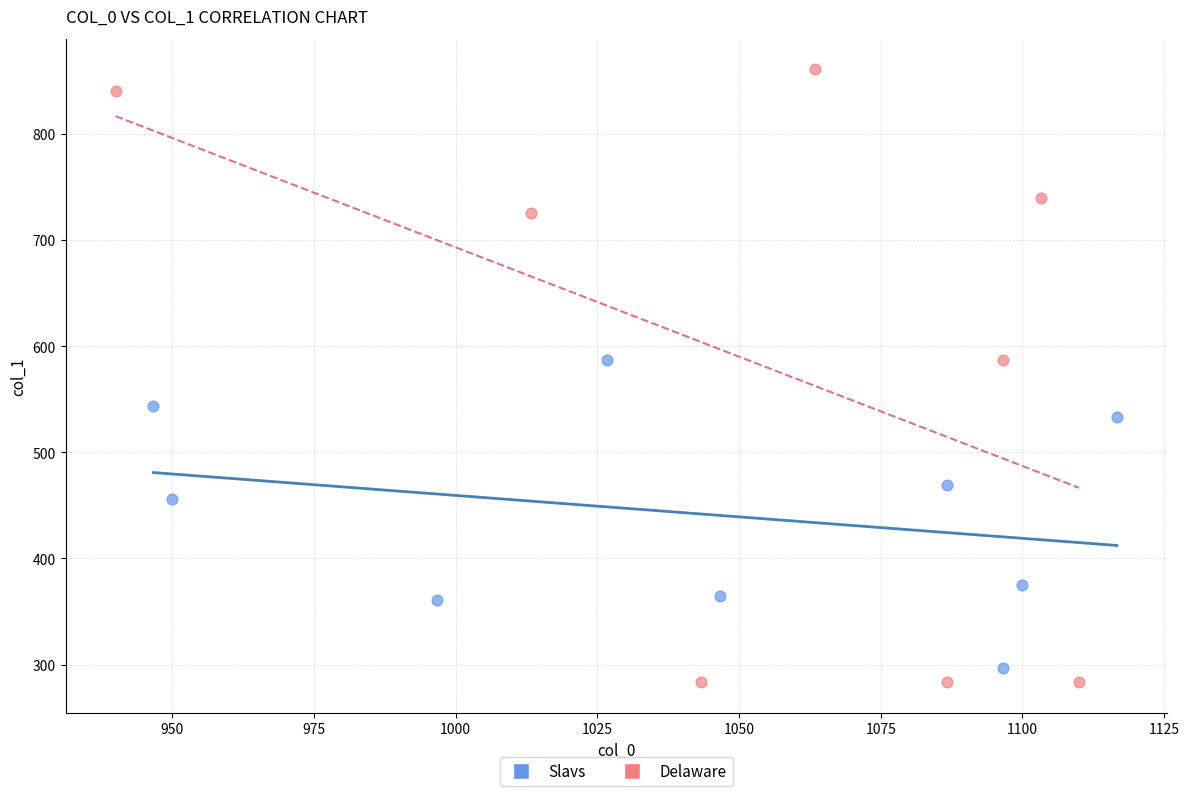

Which series reaches the maximum Y coordinate?

Delaware